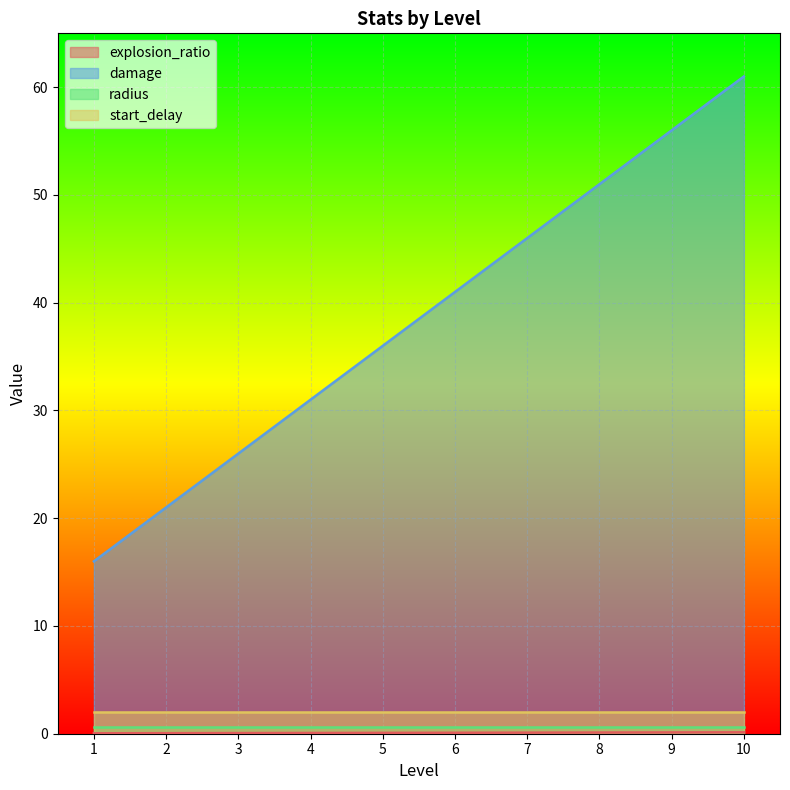

Which series has the largest total across all categories?

damage